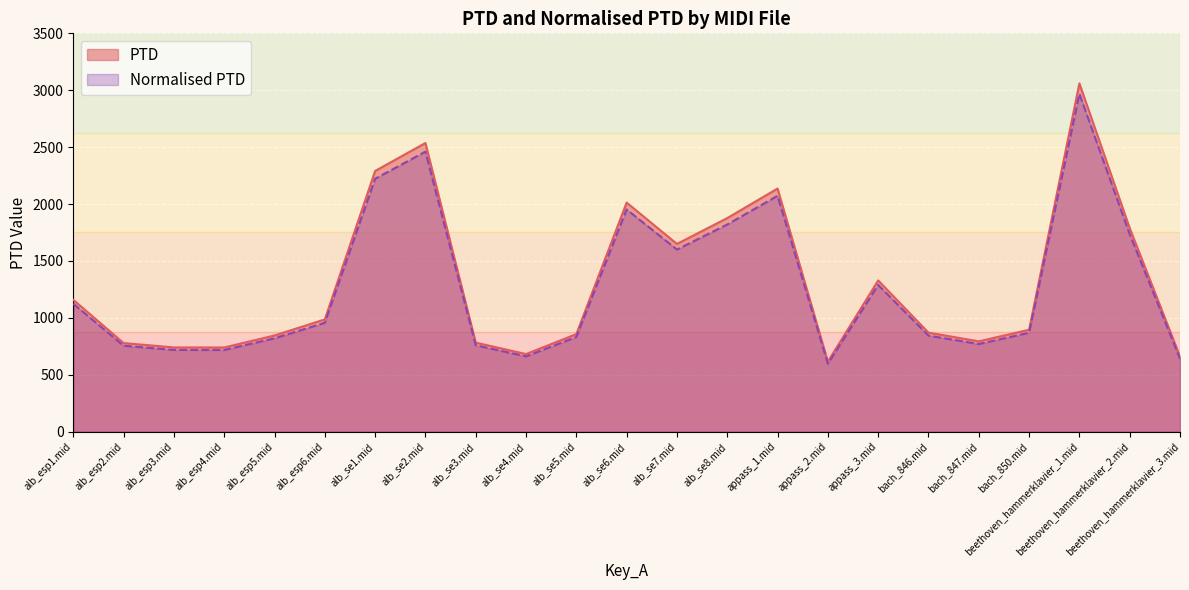

What is the lowest value of the Normalised PTD series?

596.1